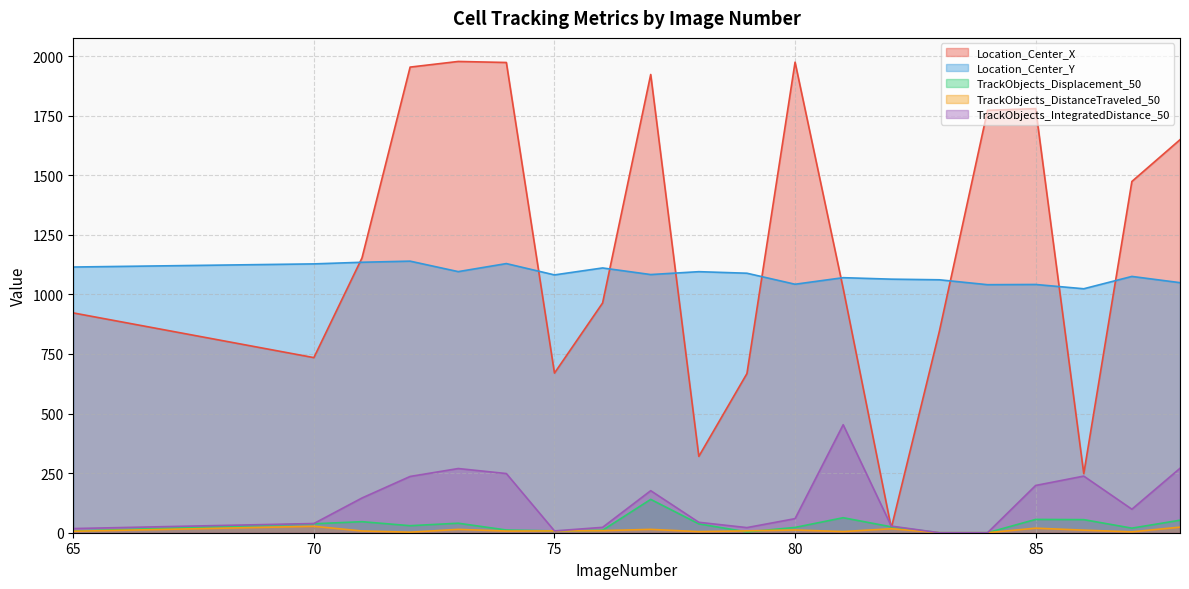

At how many categories does at least one series exceed 1013?

20